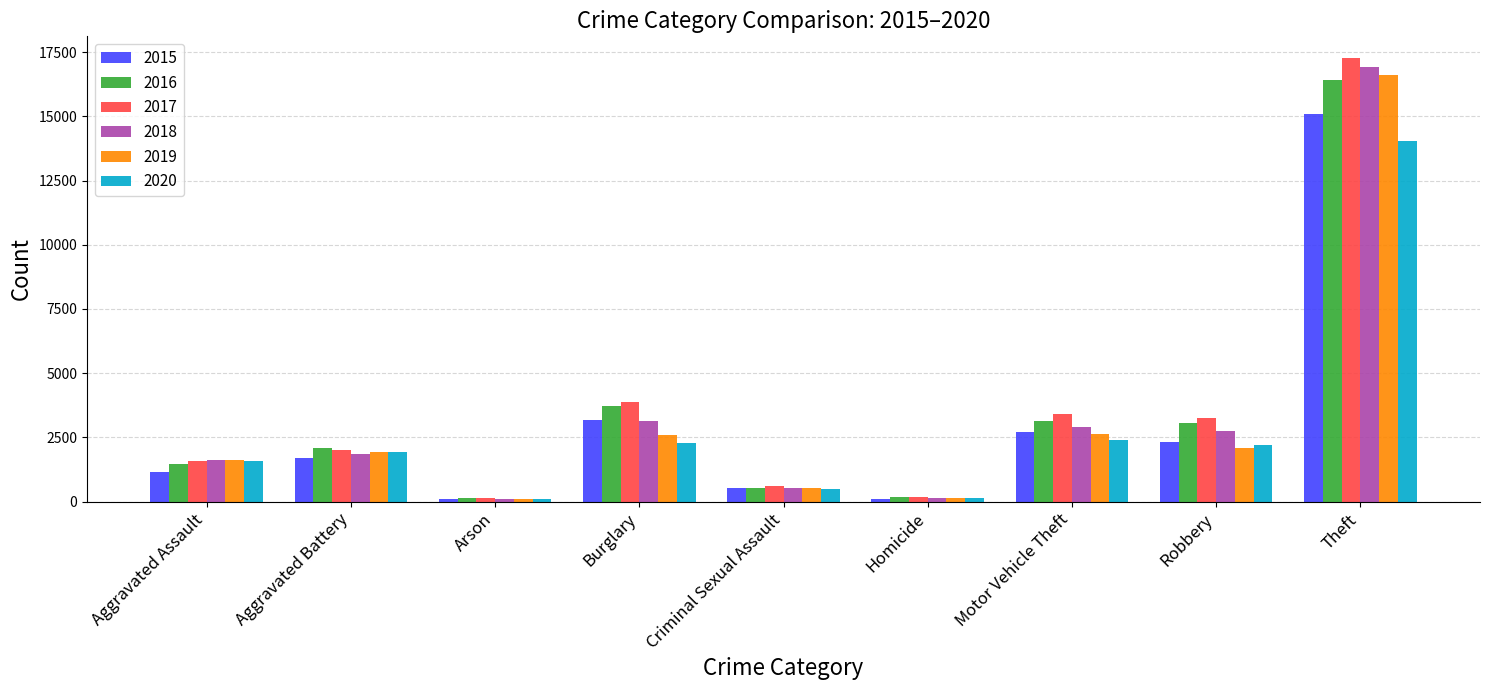

True or false: 2016 has a value of 5934 at Burglary.

False